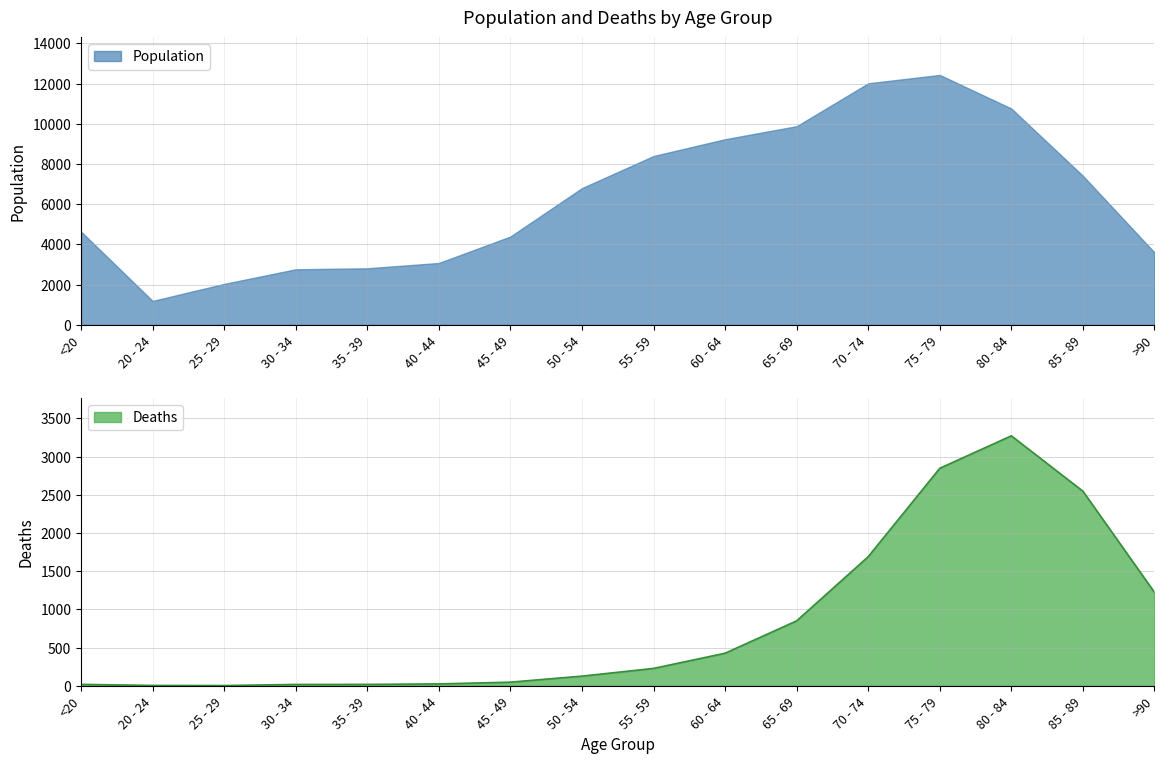

Is the value of Deaths at 20 - 24 greater than the value of Population at <20?

No